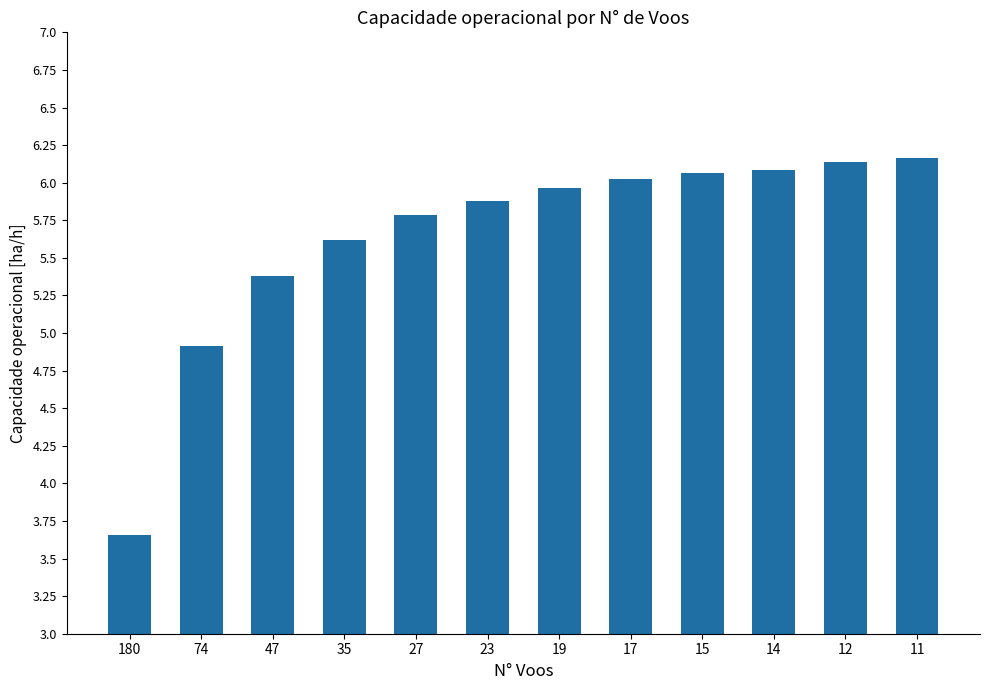

Approximately how many times larger is the value at 35 compared to 47?

1.0